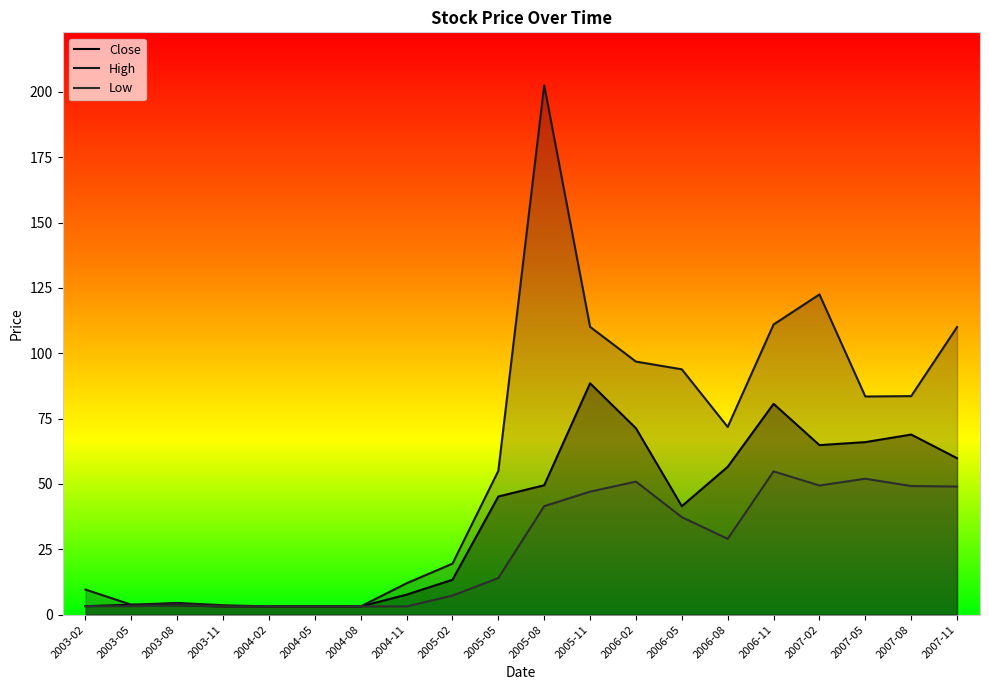

True or false: High and Close intersect in this chart.

False